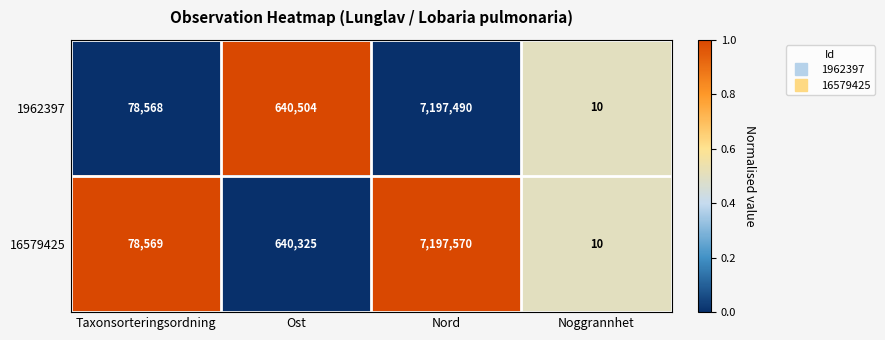

What is the total value across all series at Nord?

14395060